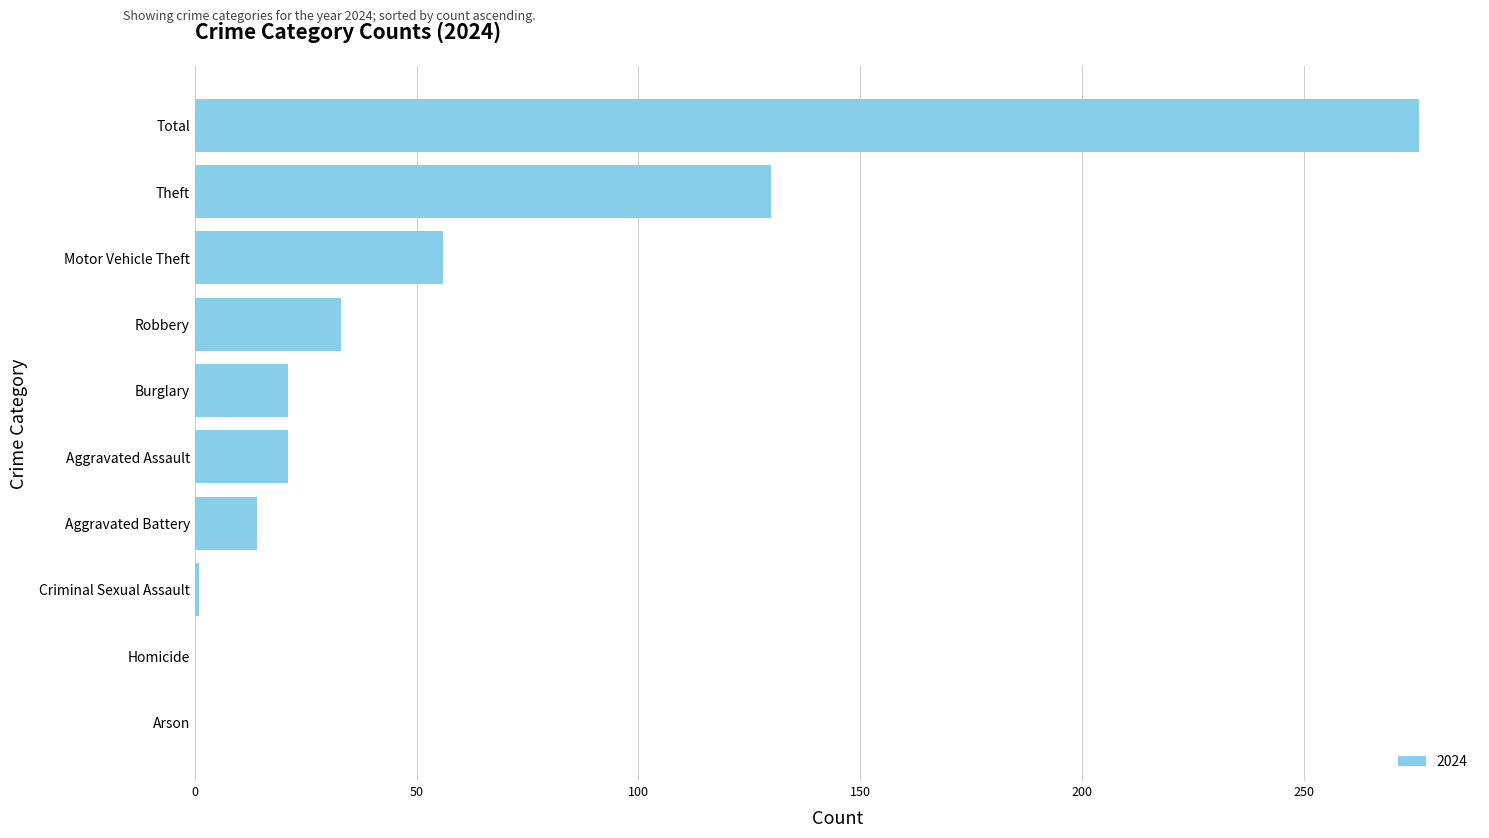

Between Theft and Arson, which is larger?

Theft